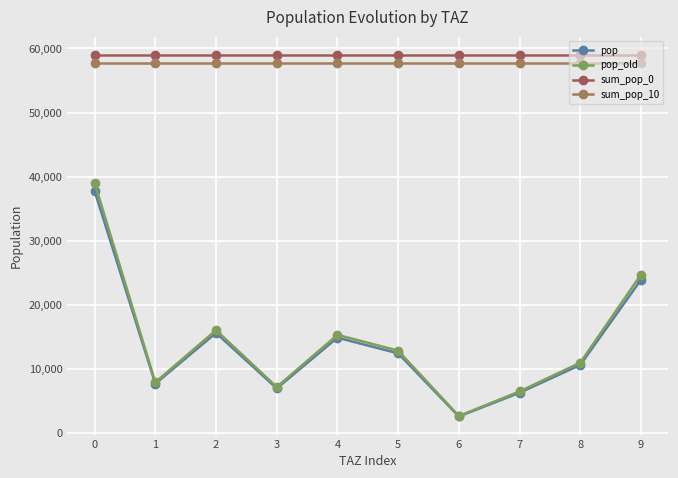

What is the value of the sum_pop_0 point at the 2nd from the left?

59036.2